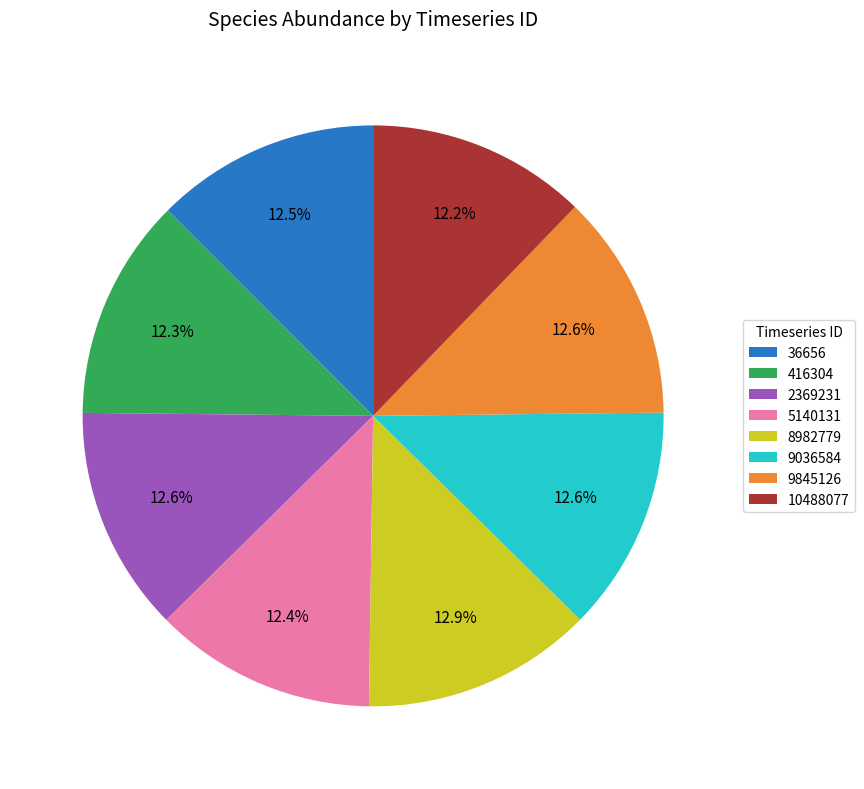

Does 10488077 represent more than half of the total?

No